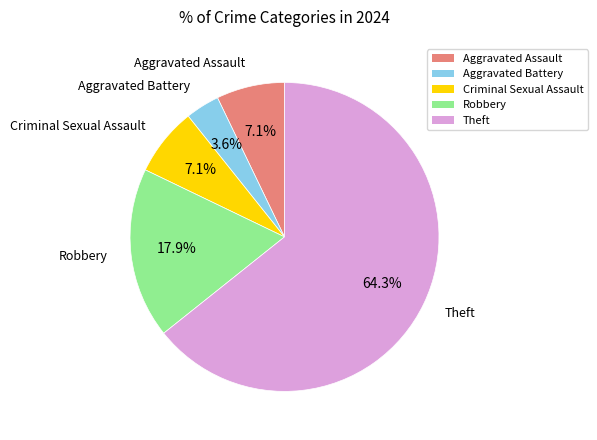

What percentage is the Aggravated Battery slice, to the nearest percent?

4%